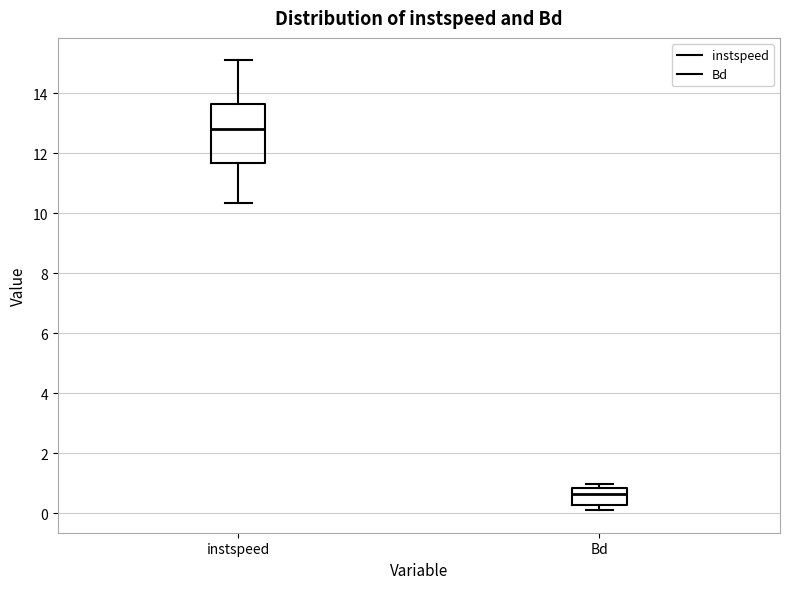

Which box's median line is the highest?

instspeed